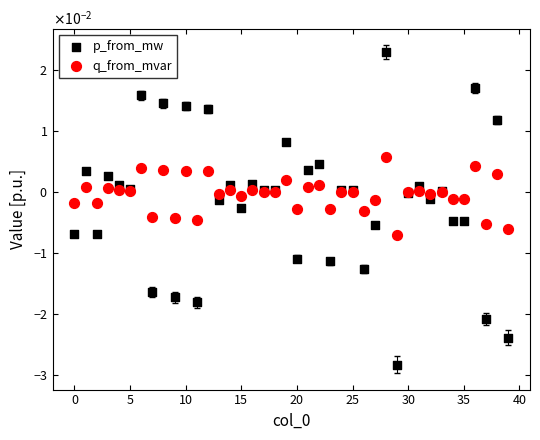

Which series reaches the minimum Y coordinate?

p_from_mw